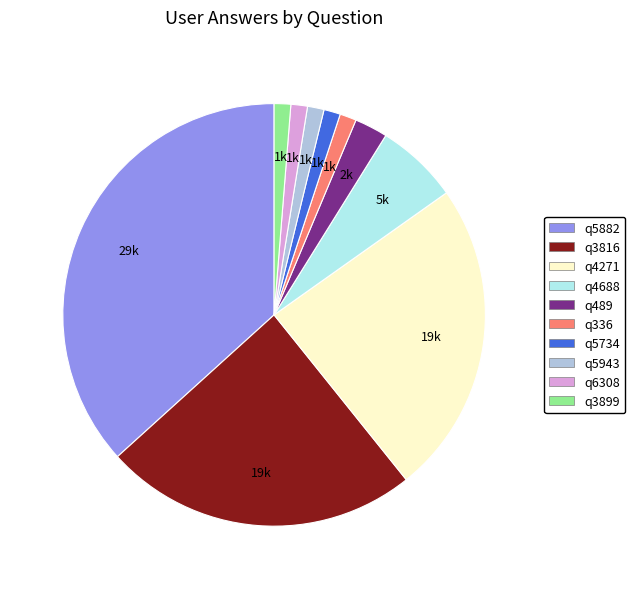

The q4271 slice represents 12% of the pie. True or false?

False